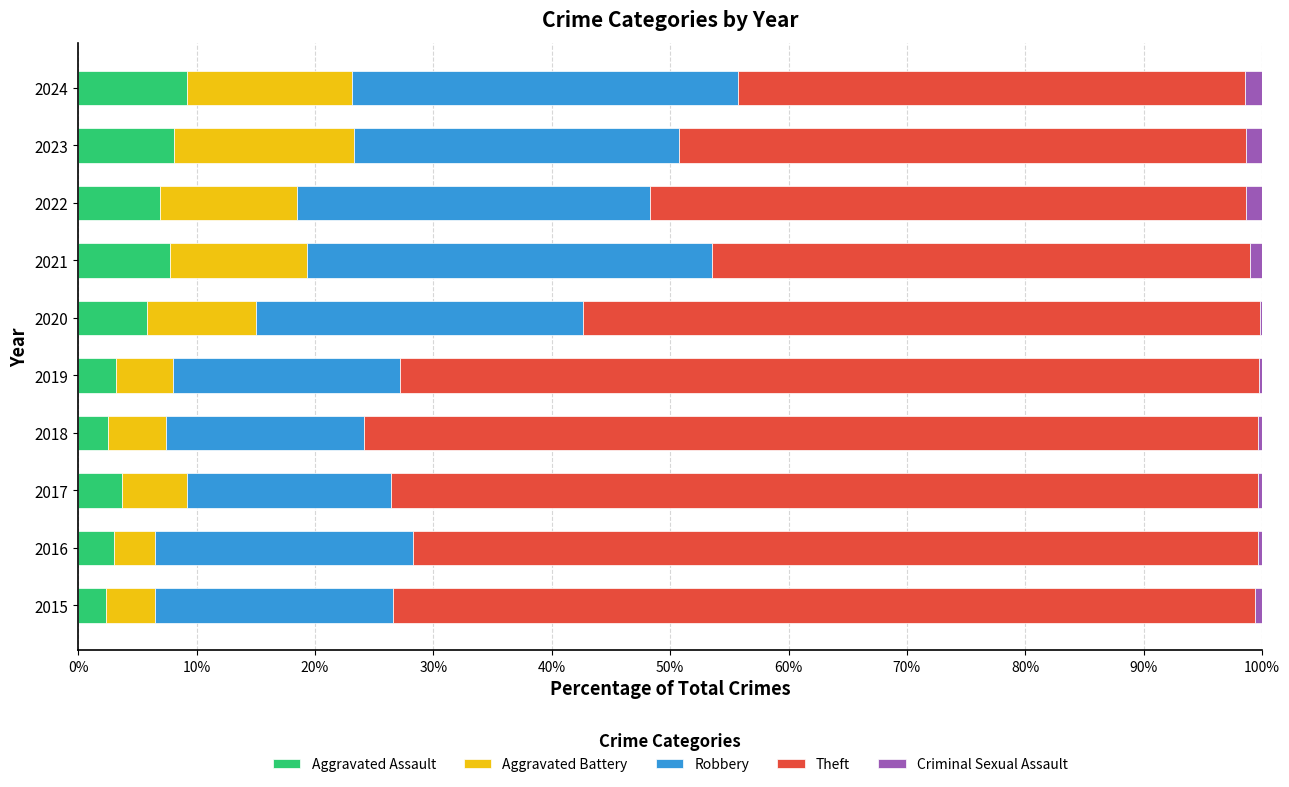

The Aggravated Assault series shows 9.2 at 2024. True or false?

True